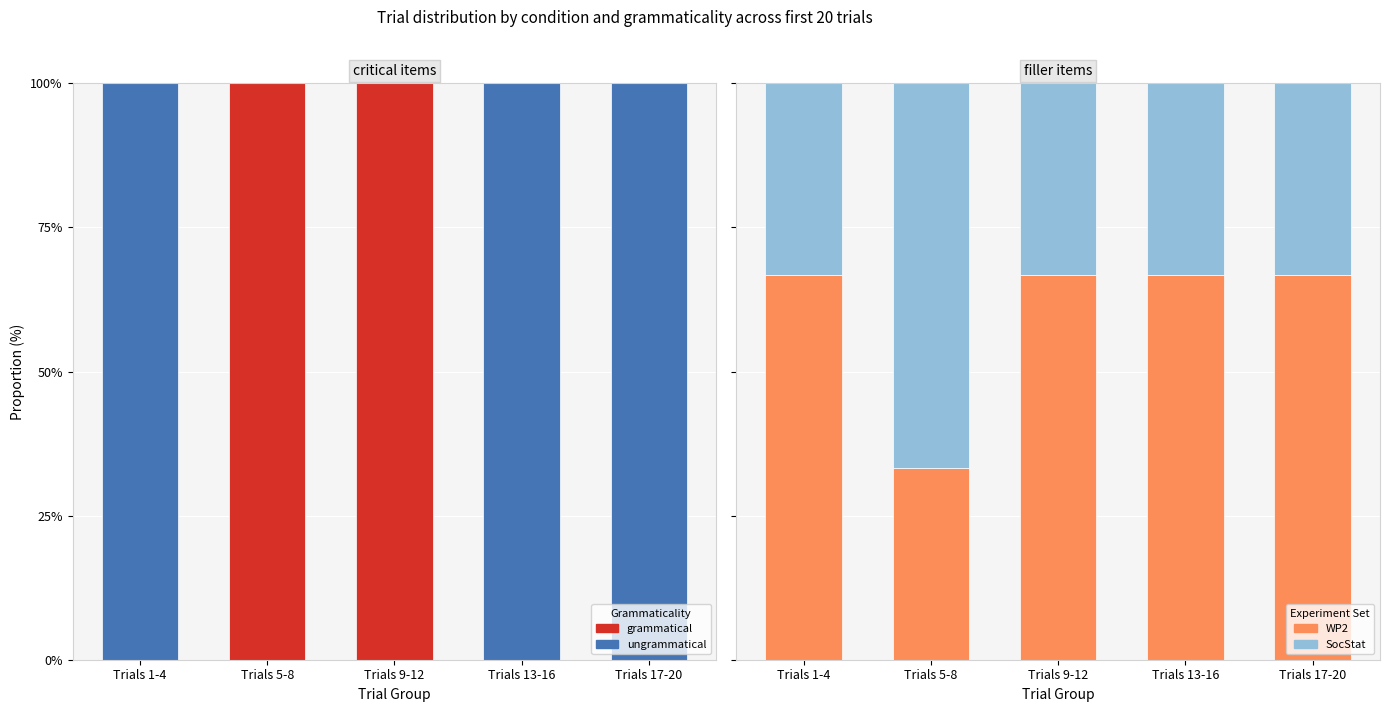

The WP2 series shows 66.7 at Trials 17-20. True or false?

True